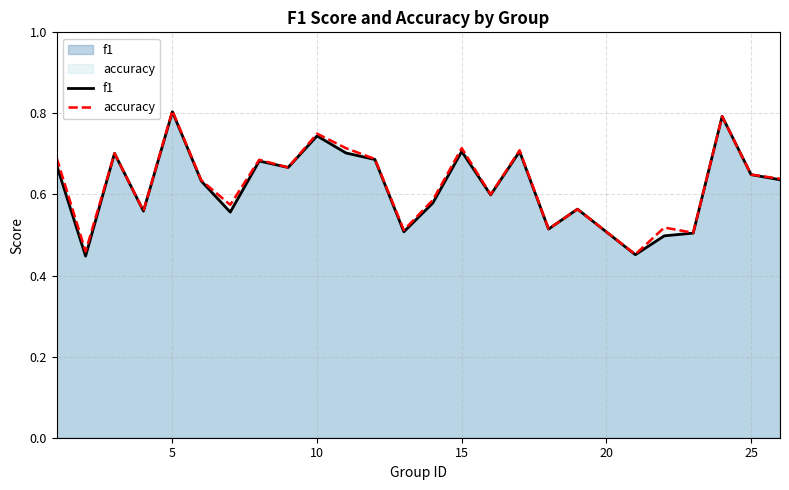

The f1 series shows 0.7 at 15. True or false?

True